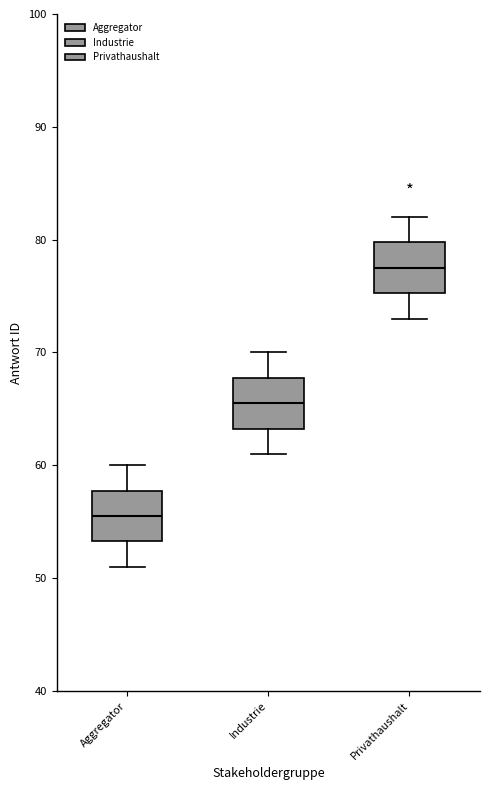

Where does the upper whisker of the box for Privathaushalt end on the y-axis? The values are not printed on the chart, so give them approximately, as read against the axis.

82